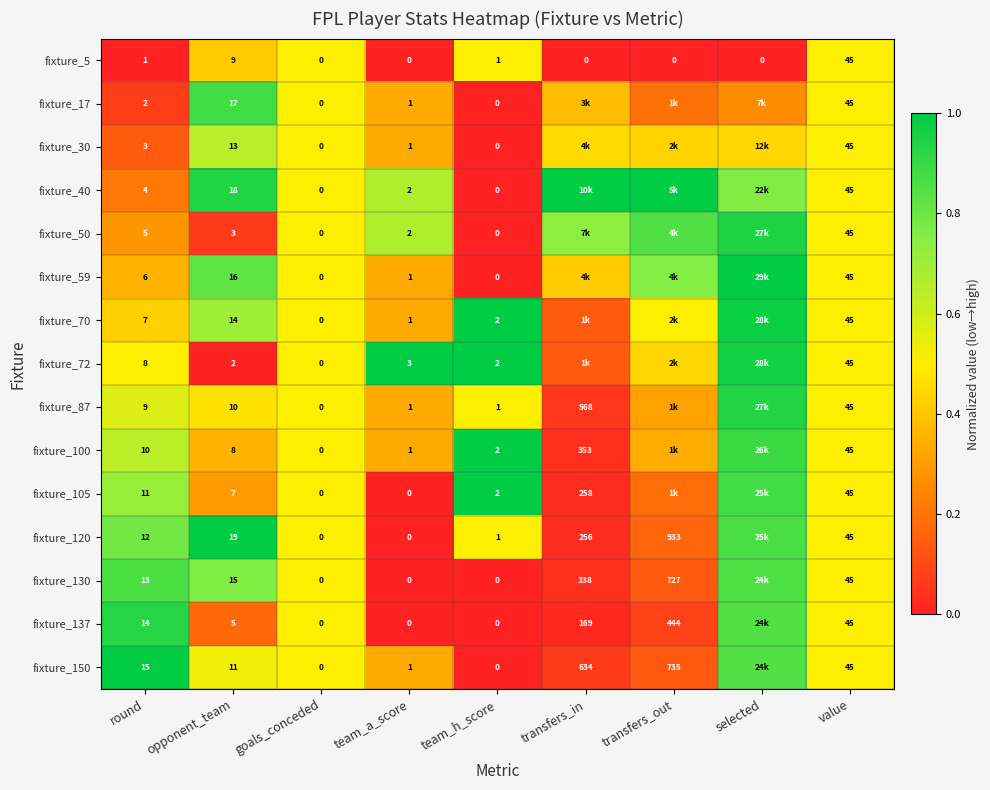

Is the value of fixture_150 at transfers_out greater than the value of fixture_70 at value?

Yes